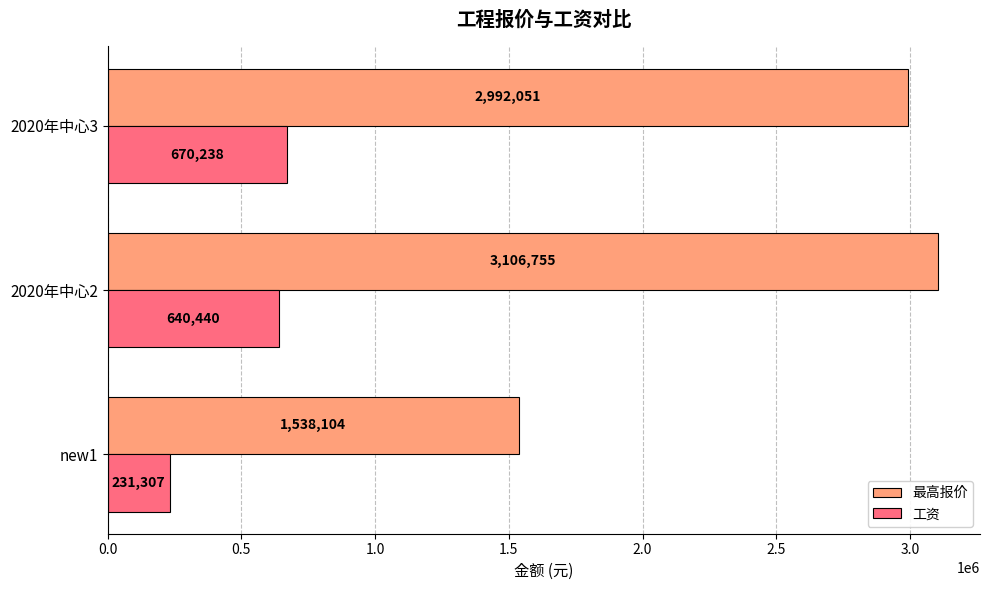

At which category does the chart reach its peak across all series?

2020年中心2